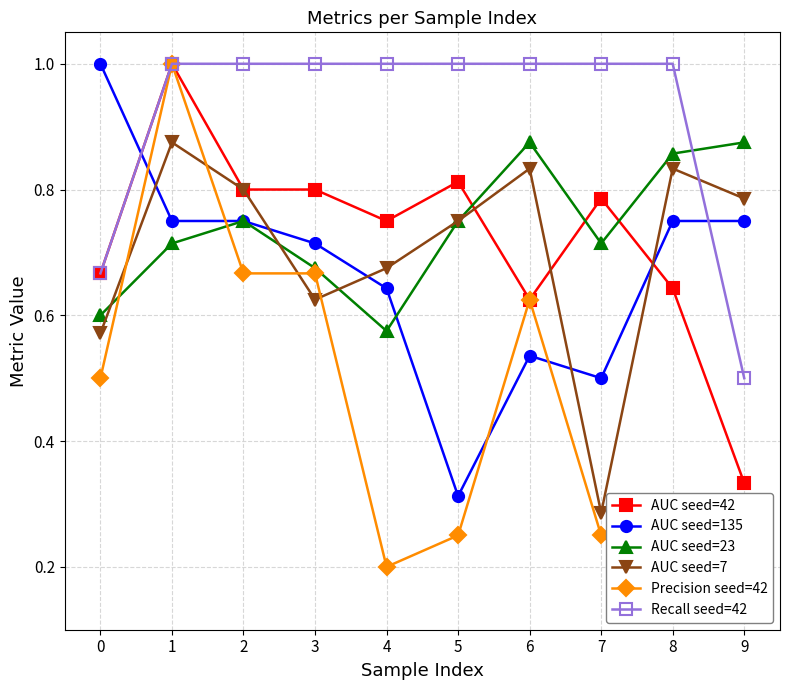

At which label is Recall seed=42 closest to 0?

9